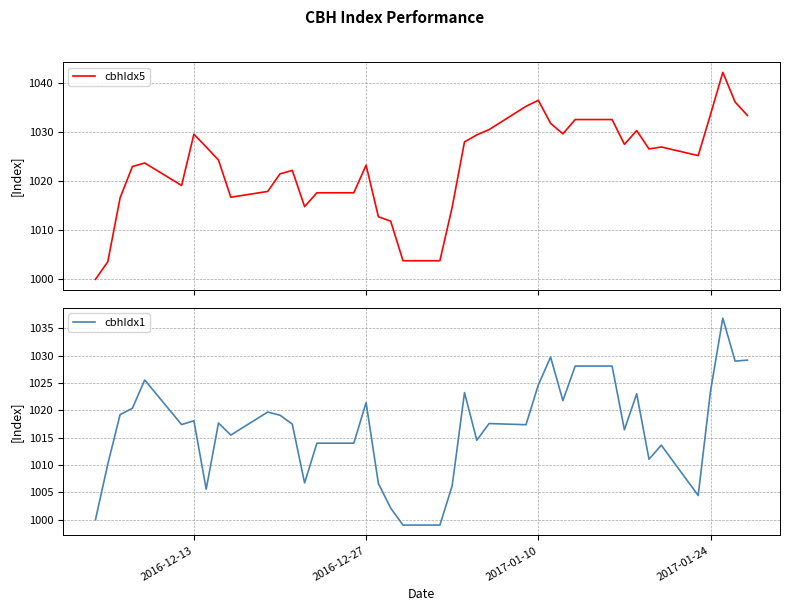

What is the minimum value for cbhIdx5?

1000.0